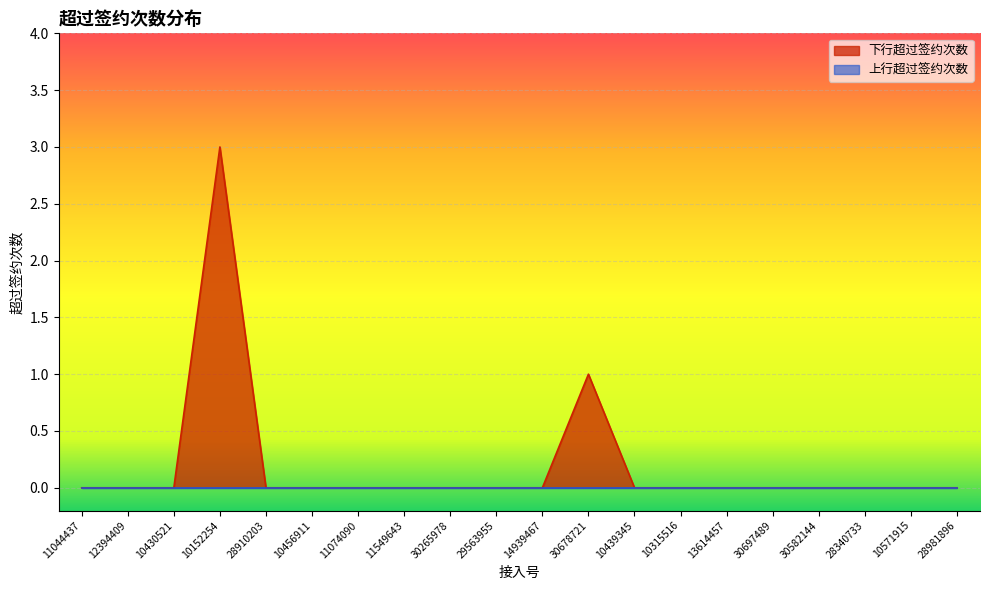

Count the number of values greater than 0.

2